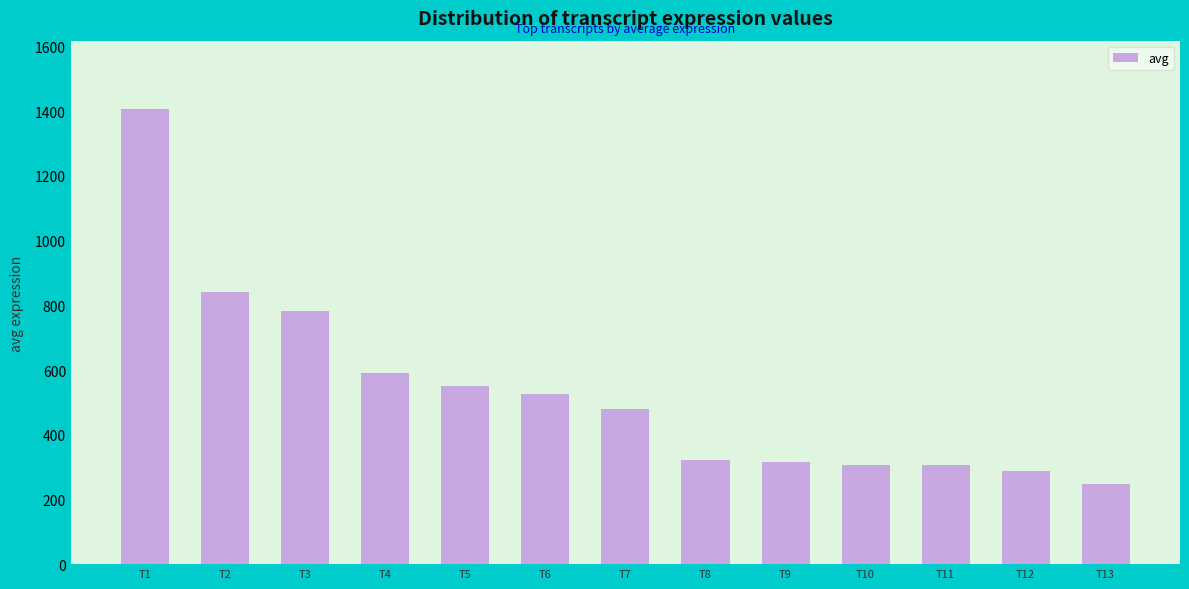

What is the value of the 7th bar from the left?

479.8